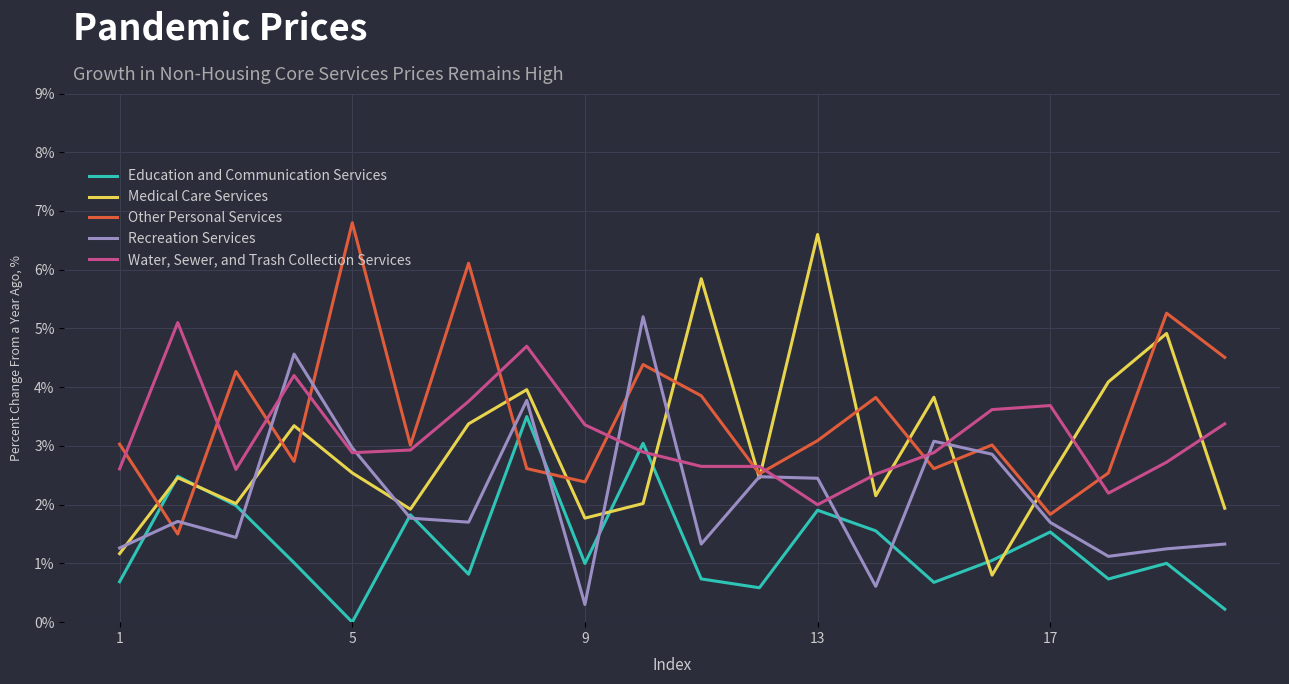

How many intersections are there between Medical Care Services and Water, Sewer, and Trash Collection Services?

8